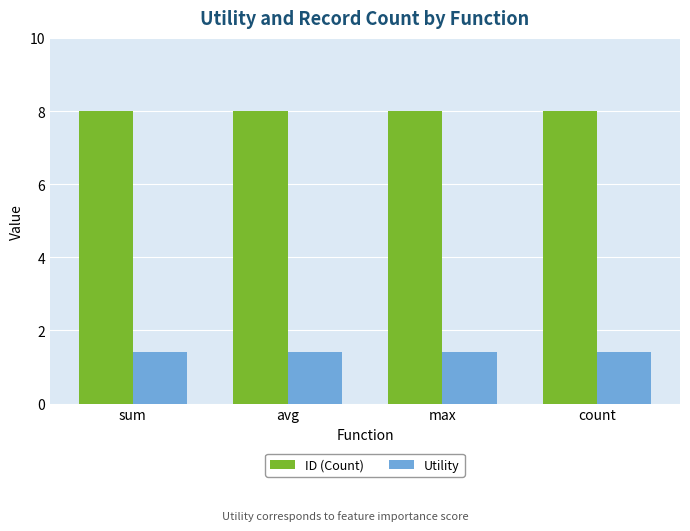

What position from the left is count?

4